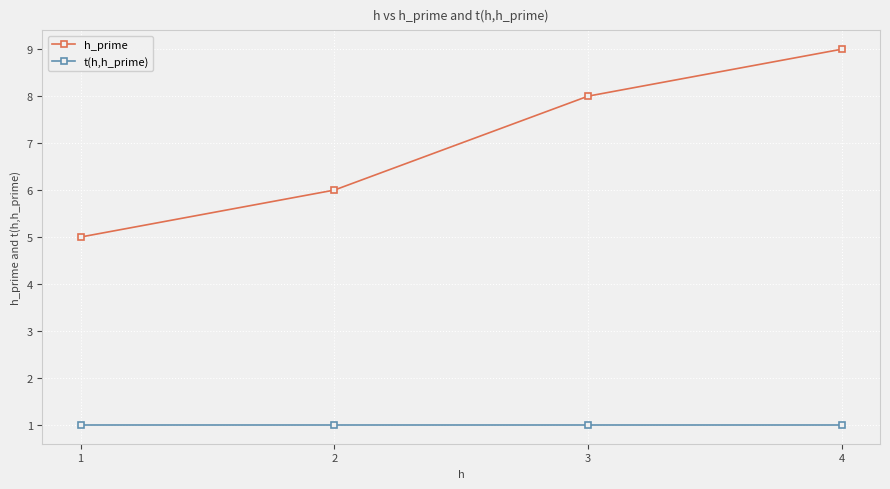

What is the difference between the second highest and minimum values in the h_prime series?

3